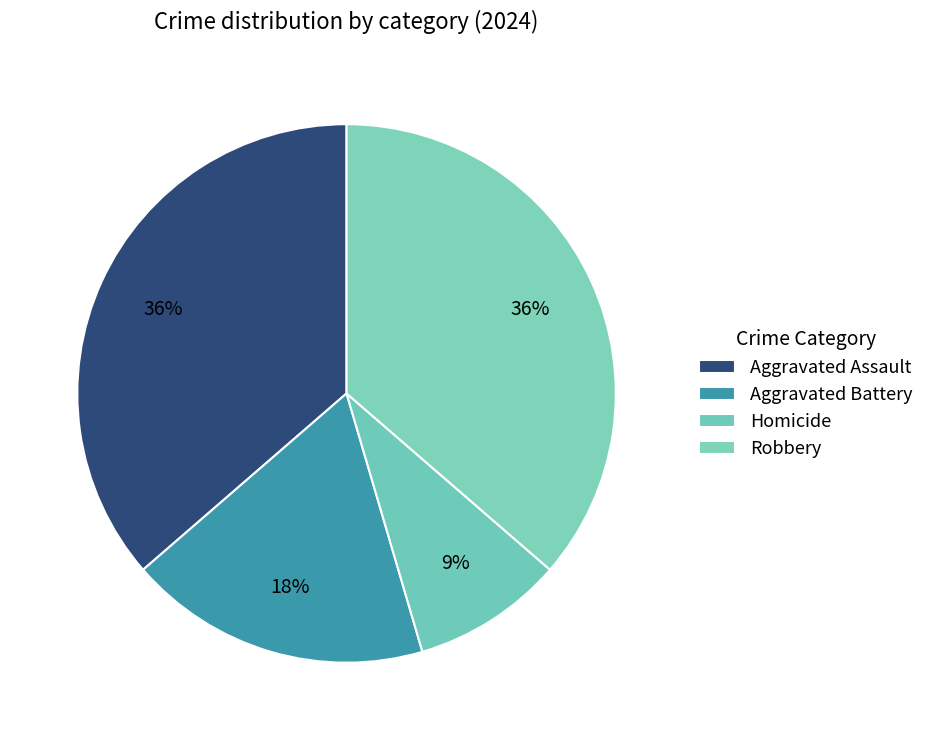

Rank the categories by value from lowest to highest.

Homicide, Aggravated Battery, Aggravated Assault, Robbery